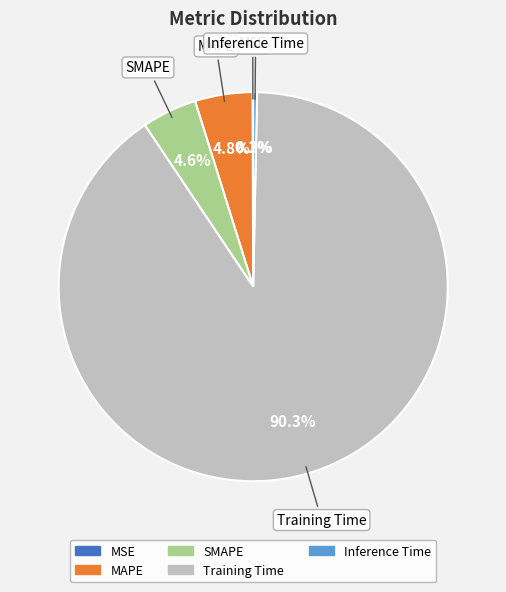

Is there any slice that represents more than half of the pie?

Yes